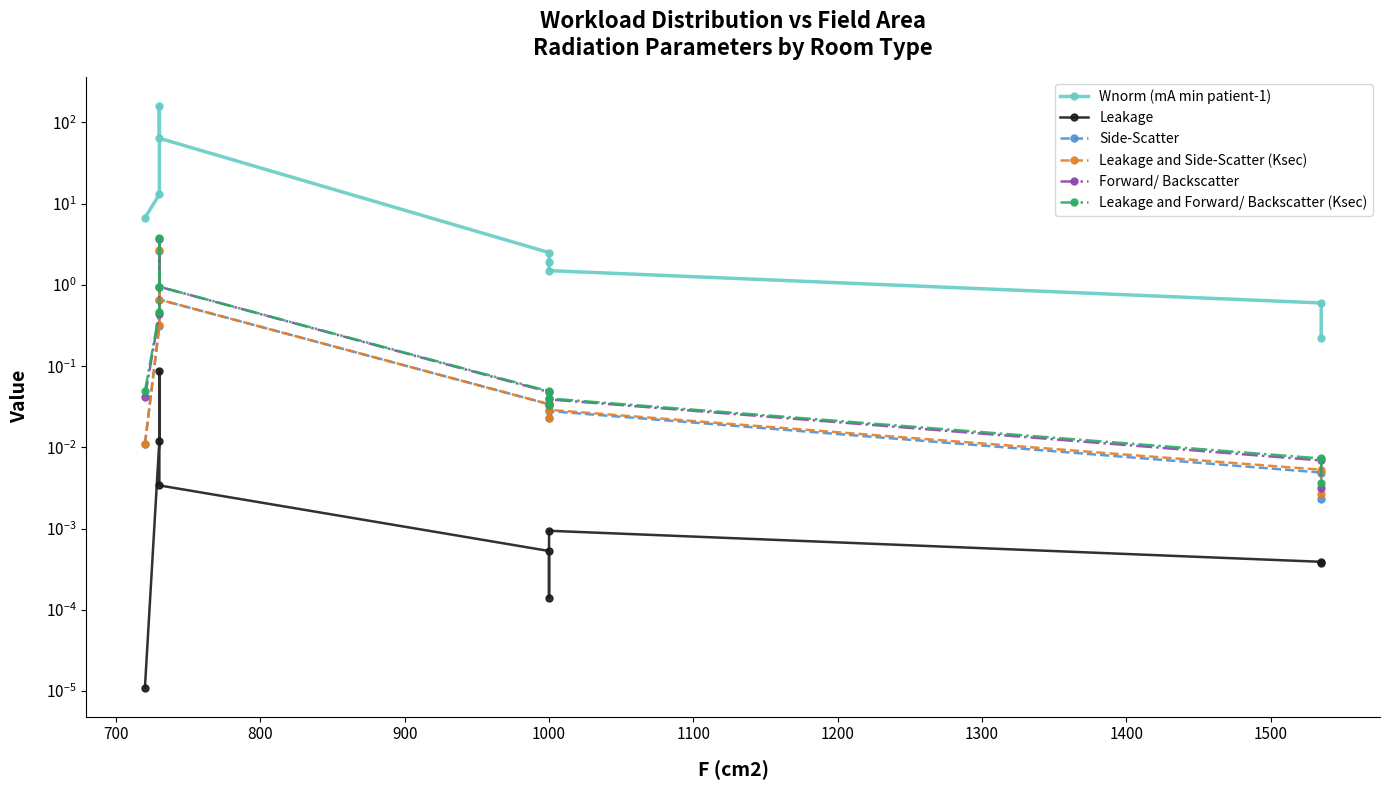

Does the chart have visible grid lines?

No